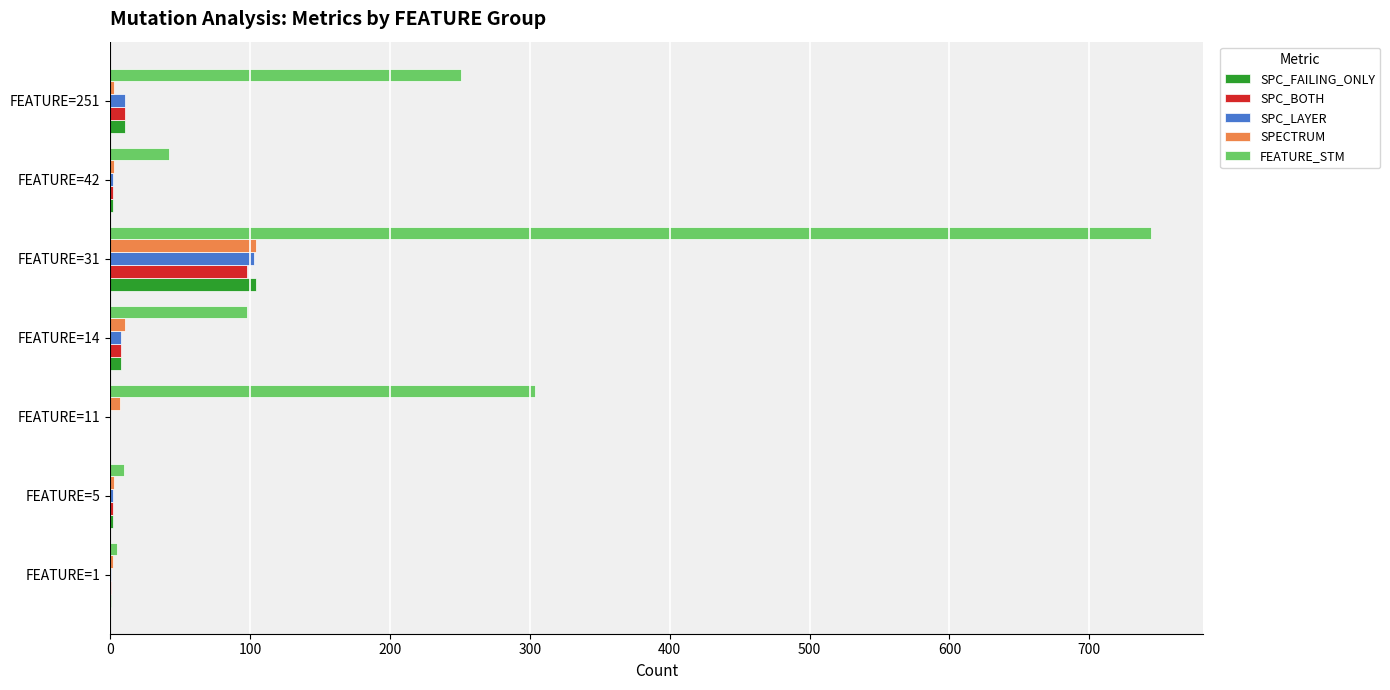

Which category has the highest value in the SPECTRUM series?

FEATURE=31